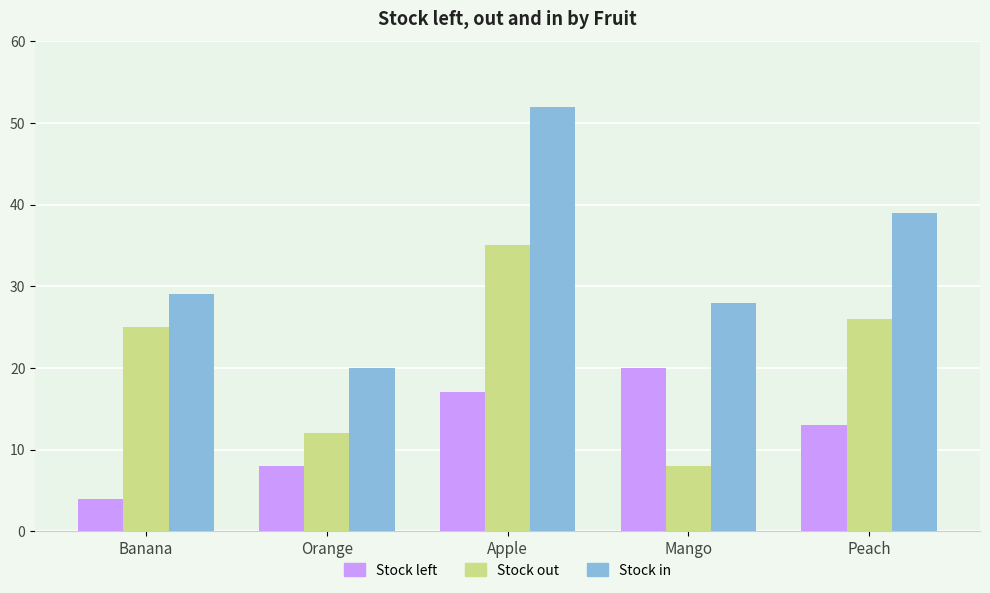

At which label is Stock in closest to 36?

Peach